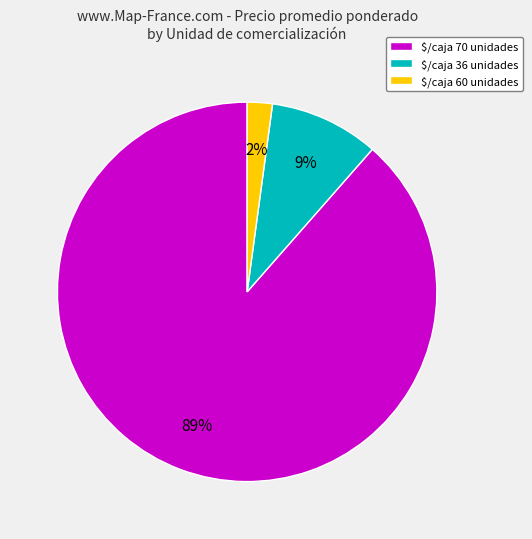

How many segments does this pie chart have?

3